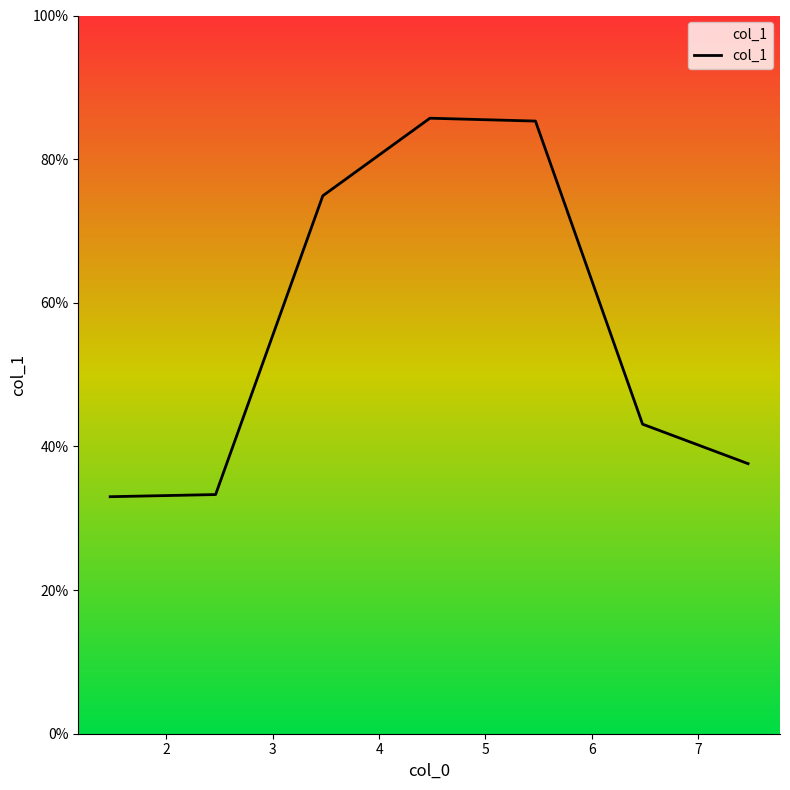

What is the smallest value displayed?

33.0